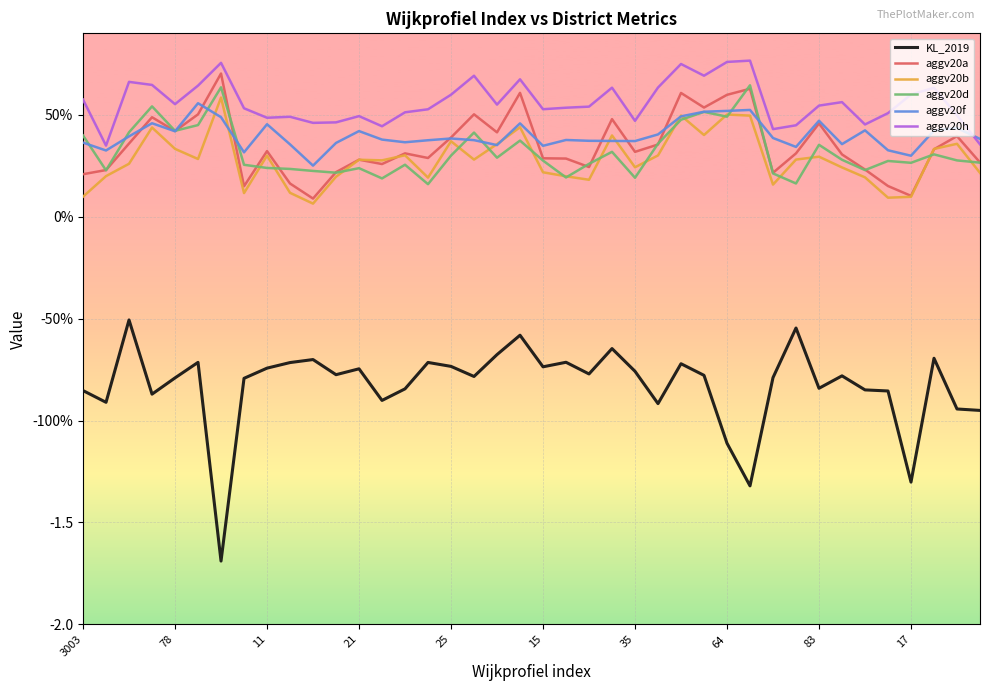

In aggv20b, how many points are higher than both neighbors (excluding endpoints)?

12